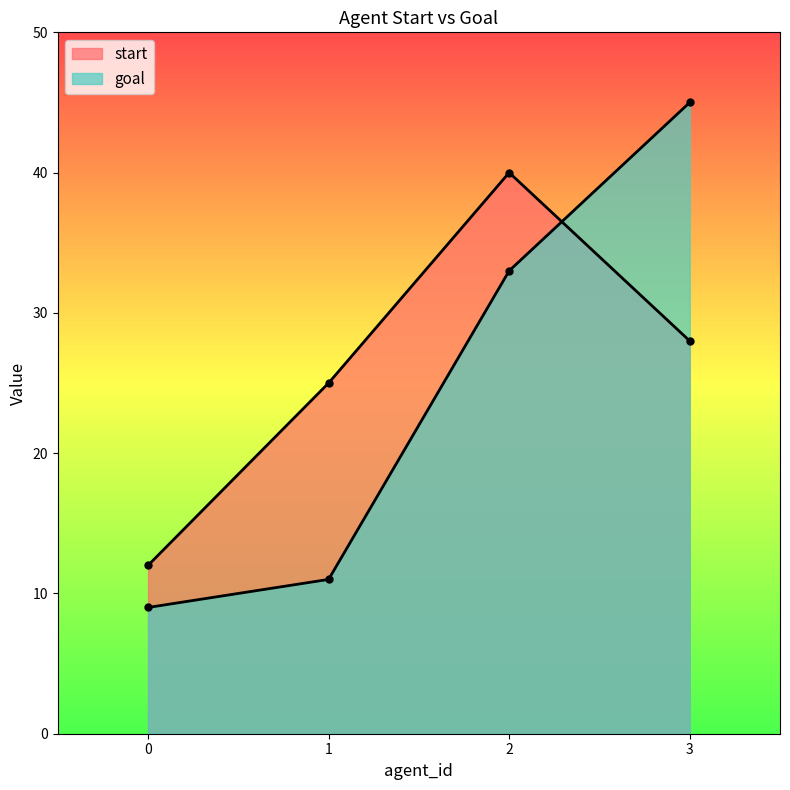

True or false: goal has more than 1 interior local peaks.

False